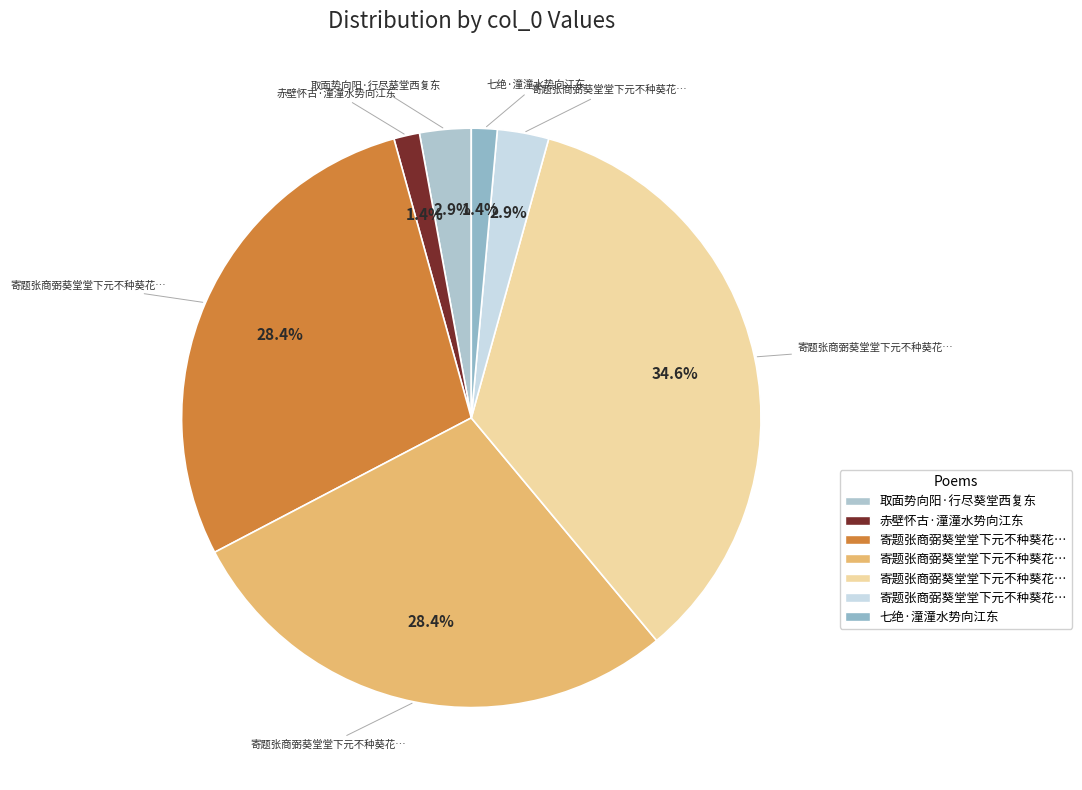

How many slices are in this pie chart?

7